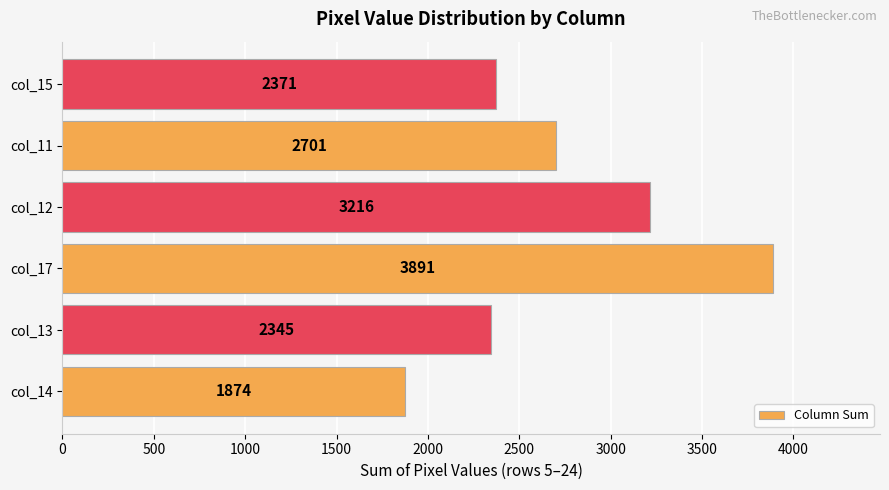

How many categories are shown in the chart?

6